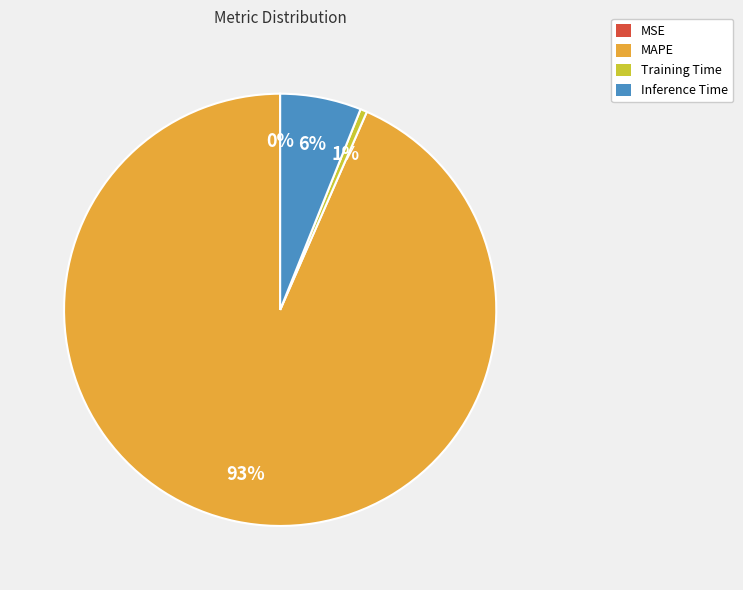

To the nearest percent, what is the difference between the largest and smallest slice percentages?

93%